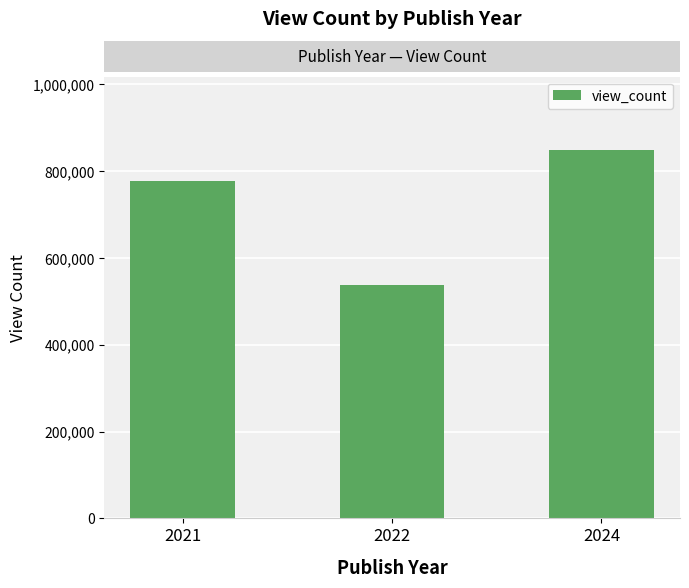

What value does the data have at 2022?

537443.0